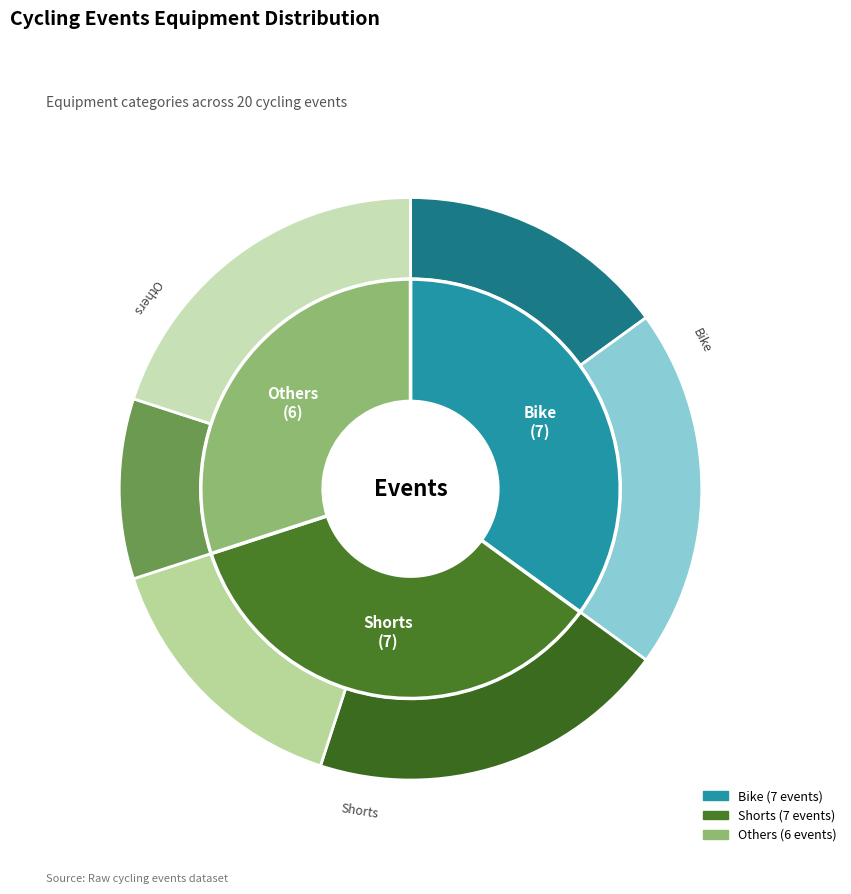

Is it true that Shorts is 28% of the pie?

False